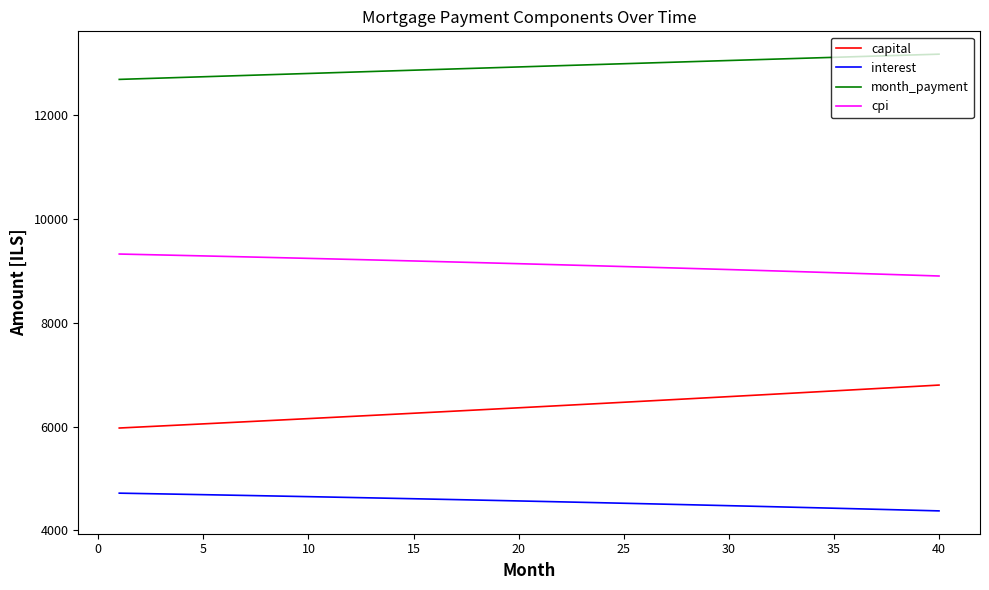

True or false: cpi and capital cross at least once.

False